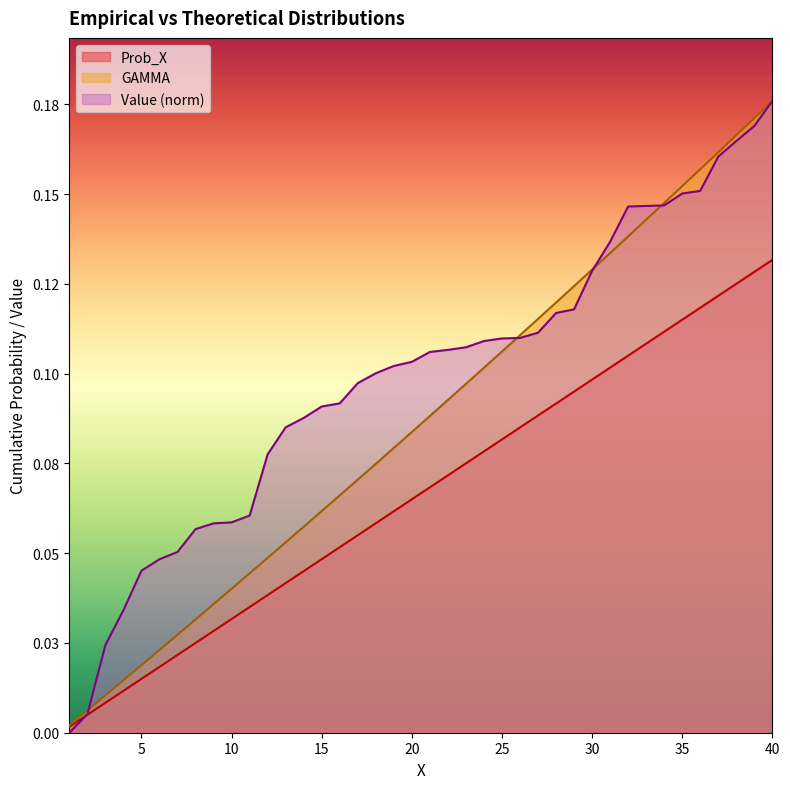

At which category does the chart reach its peak across all series?

40